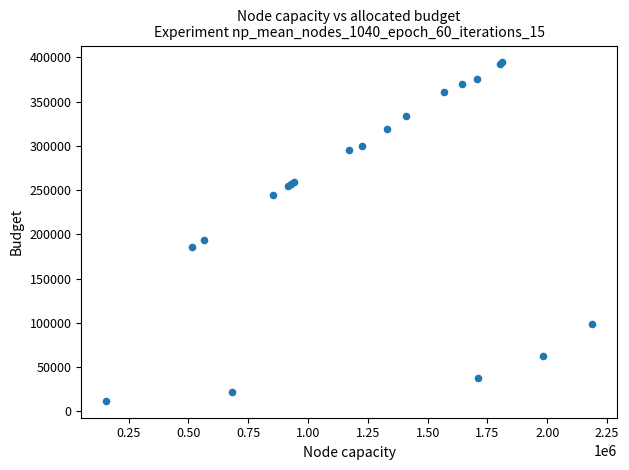

What Y value in the scatter plot is closest to 203150?

193408